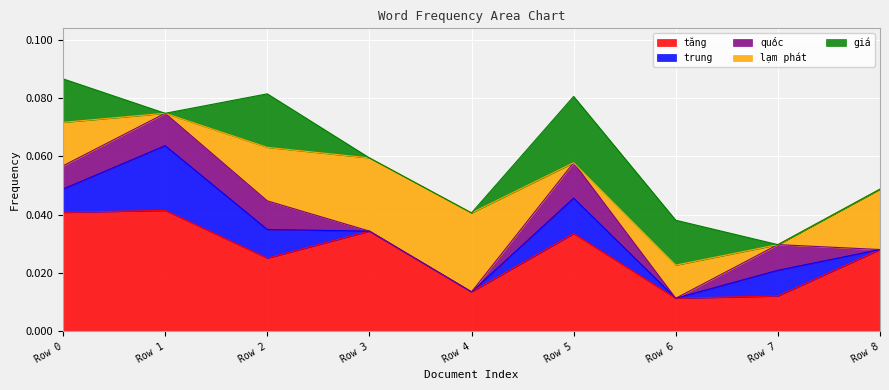

Which series ends up on top after the final intersection of lạm phát and giá?

giá